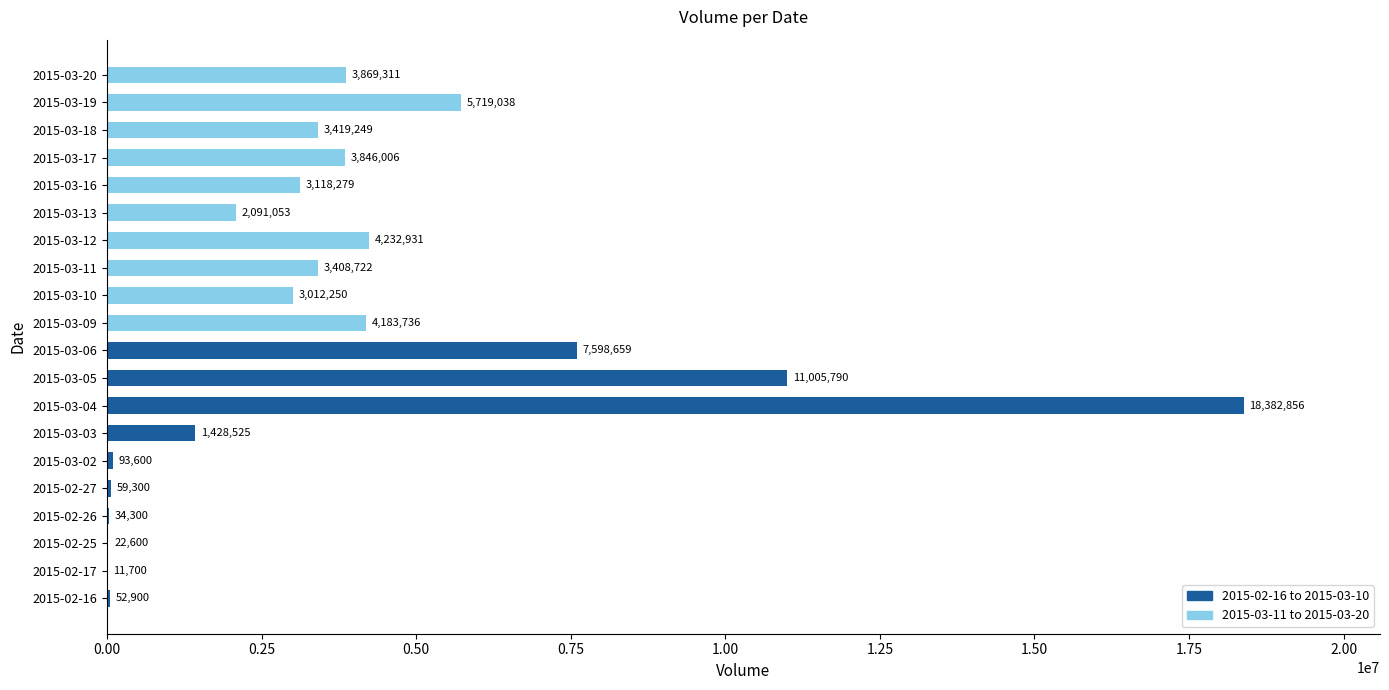

Is it true that the value at 2015-03-10 is 1013477?

False